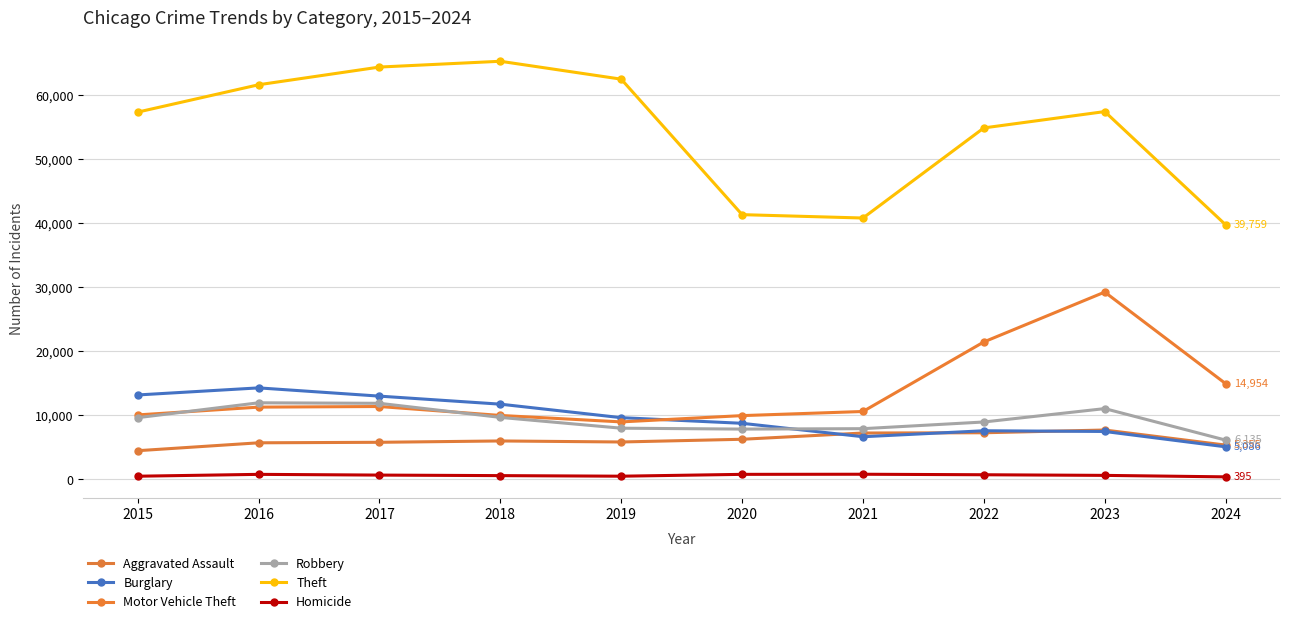

At which category is the sum across all series the highest?

2023